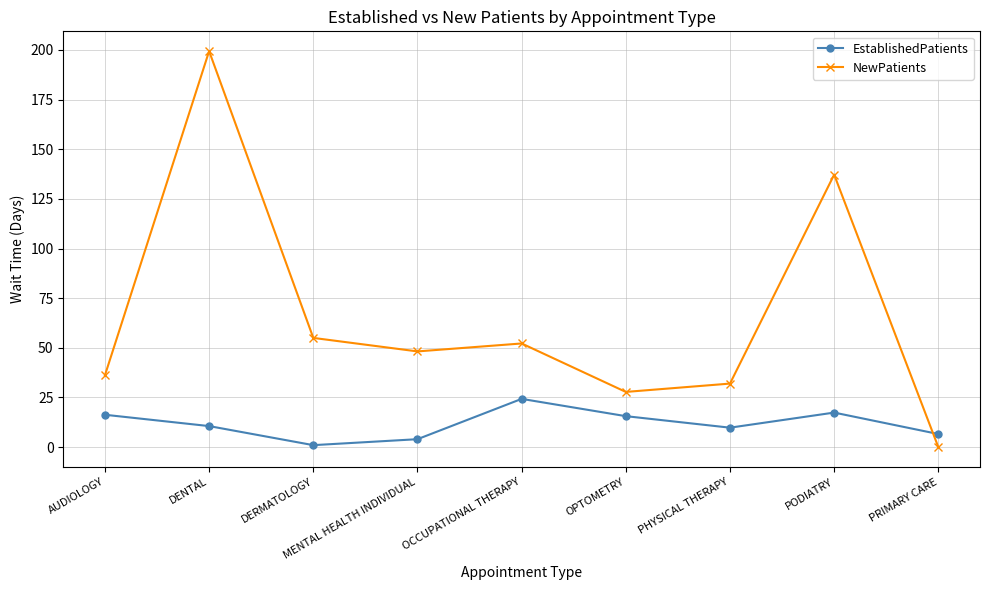

Is this an area chart (filled region under the line)?

No